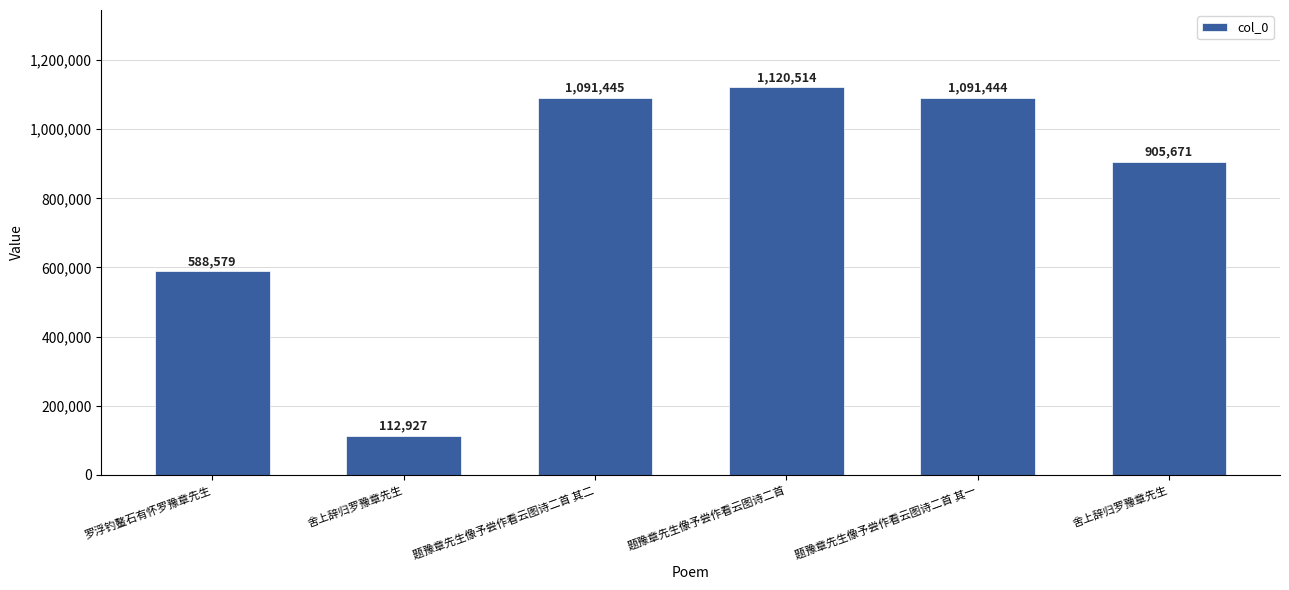

What is the difference between the second highest and second lowest values?

502866